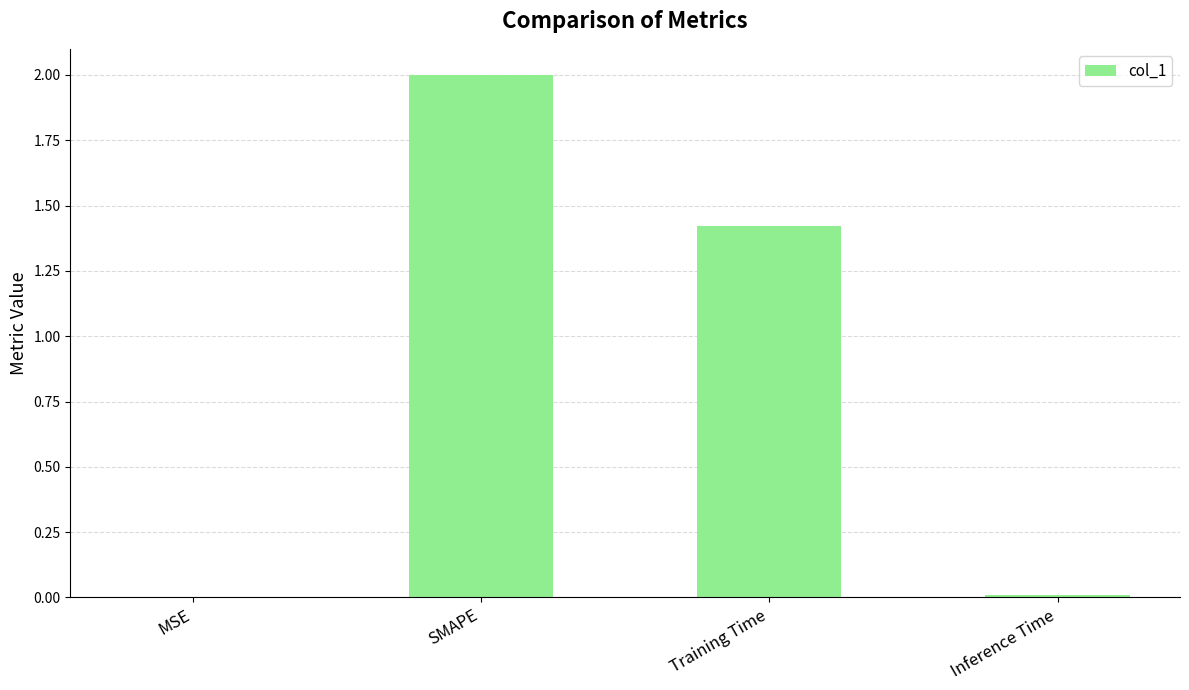

Which category has the highest value across all series?

SMAPE